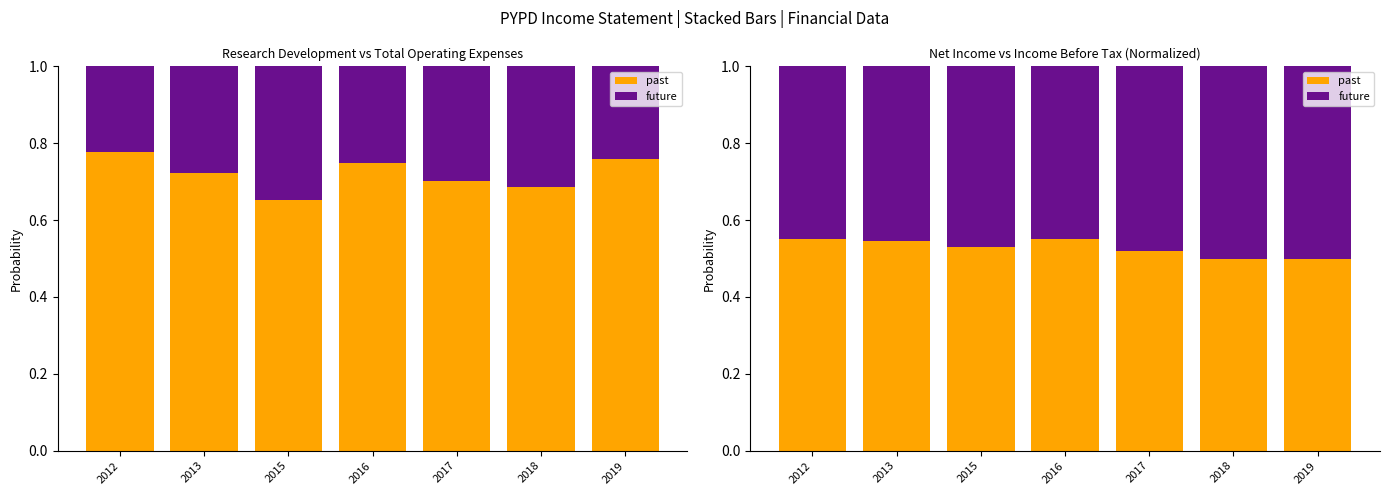

Is the value of future at 2017 greater than the value of past at 2012?

No